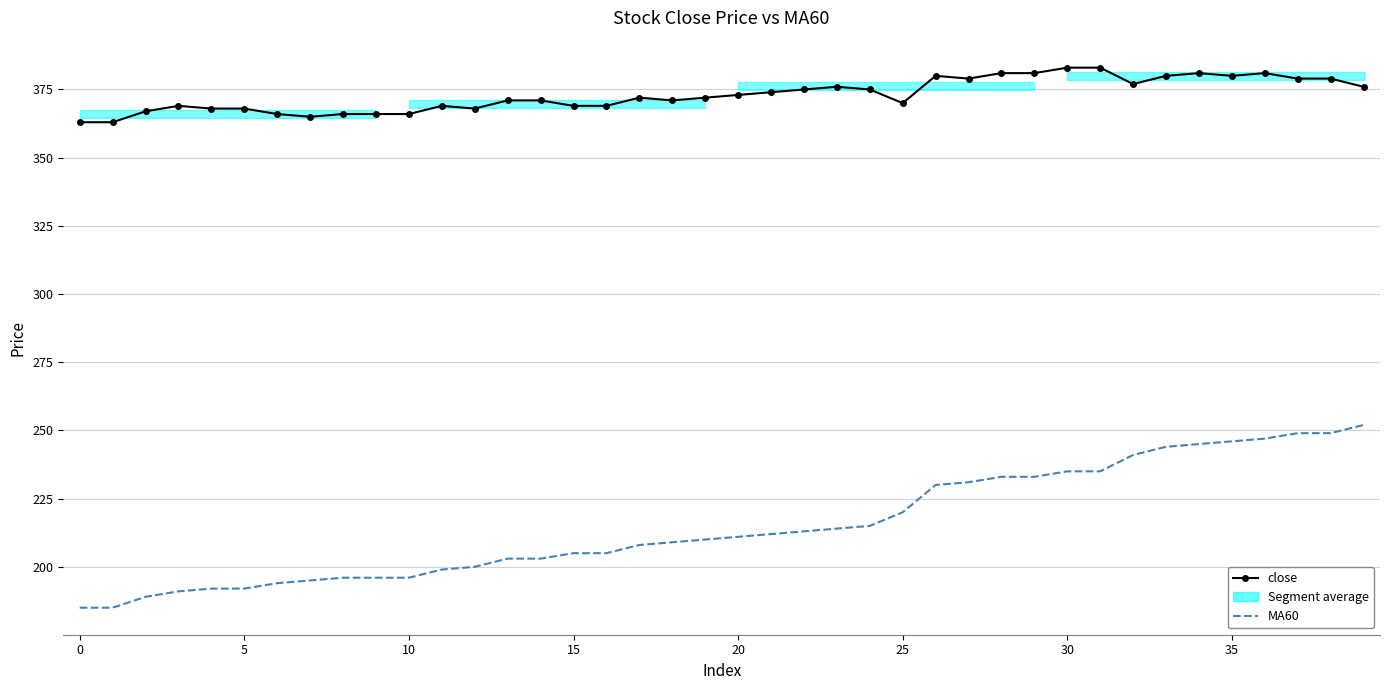

At which category is the sum across all series the highest?

36